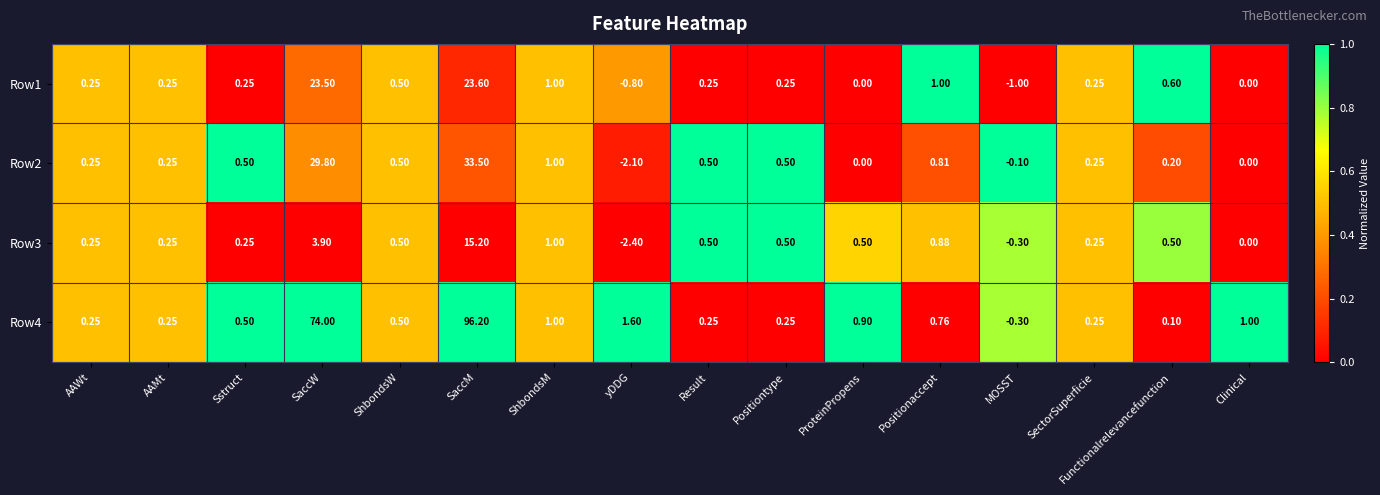

Which category has the lowest value in the Row2 series?

yDDG